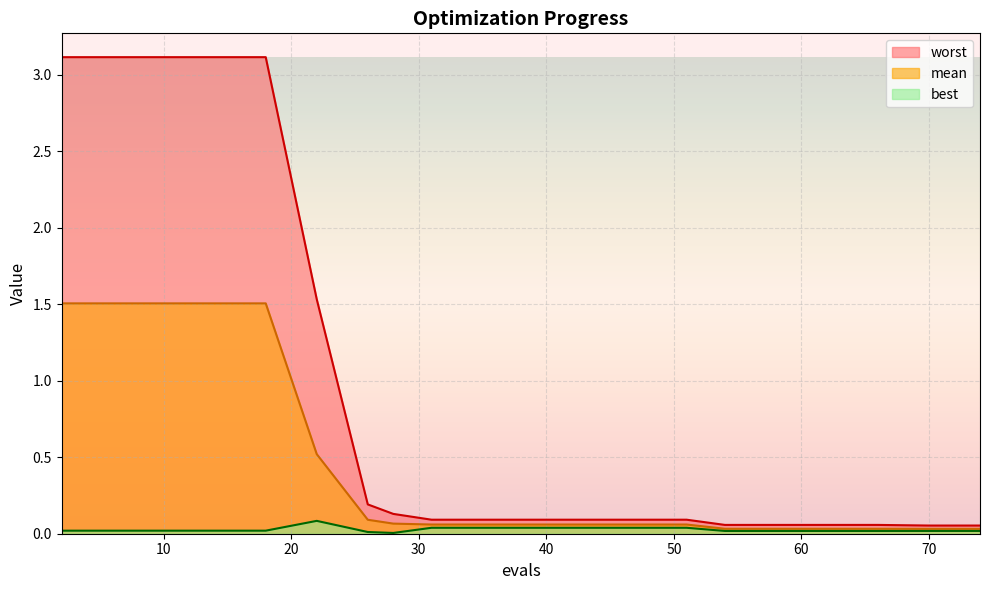

Which series has the largest range (max minus min)?

worst